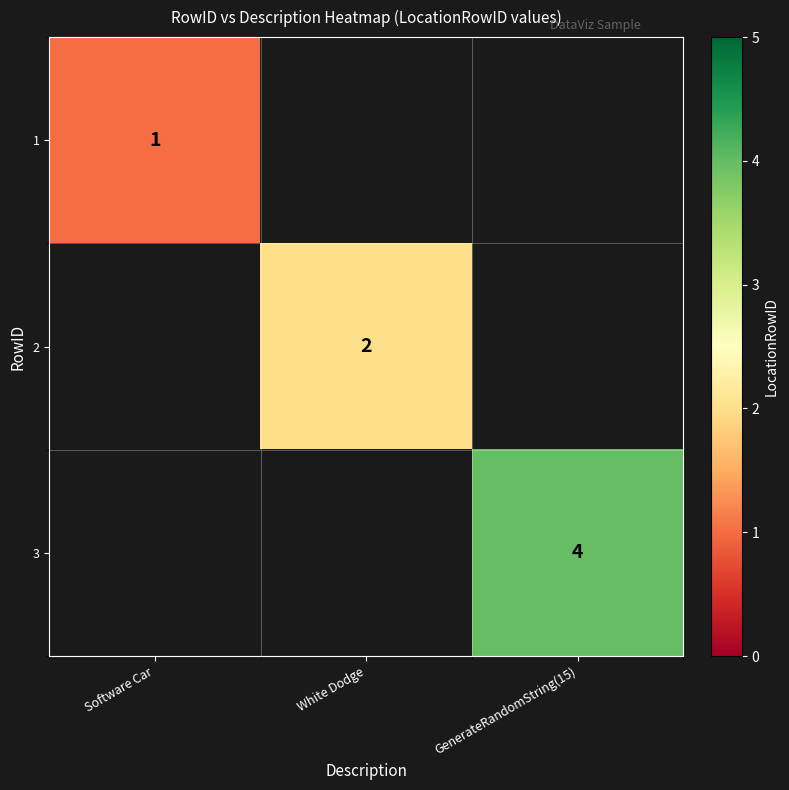

True or false: 3 has a value of 7 at GenerateRandomString(15).

False